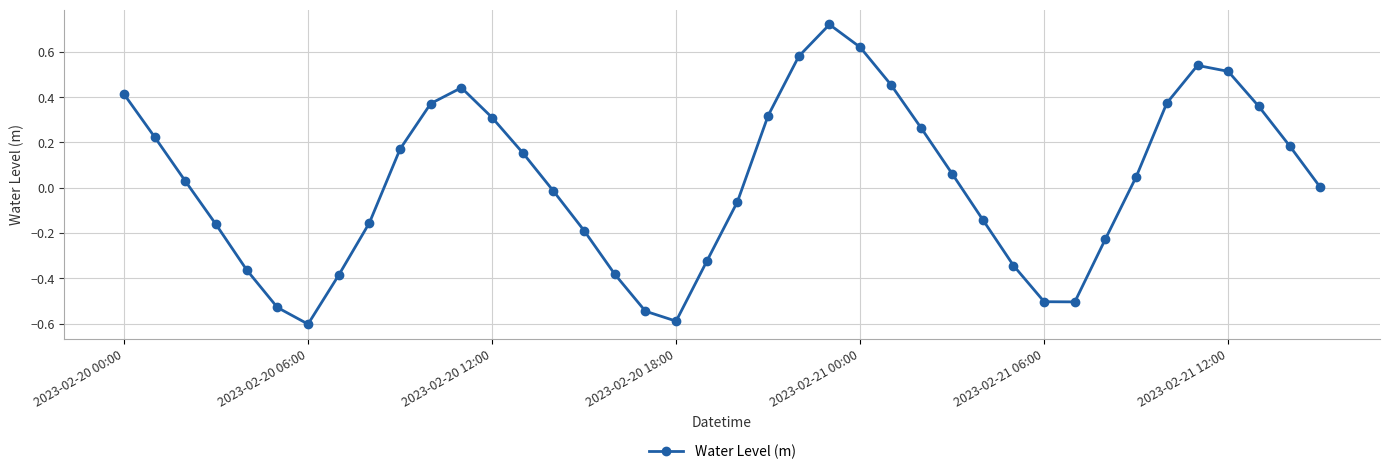

True or false: there are more than 0 points higher than both neighbors.

True